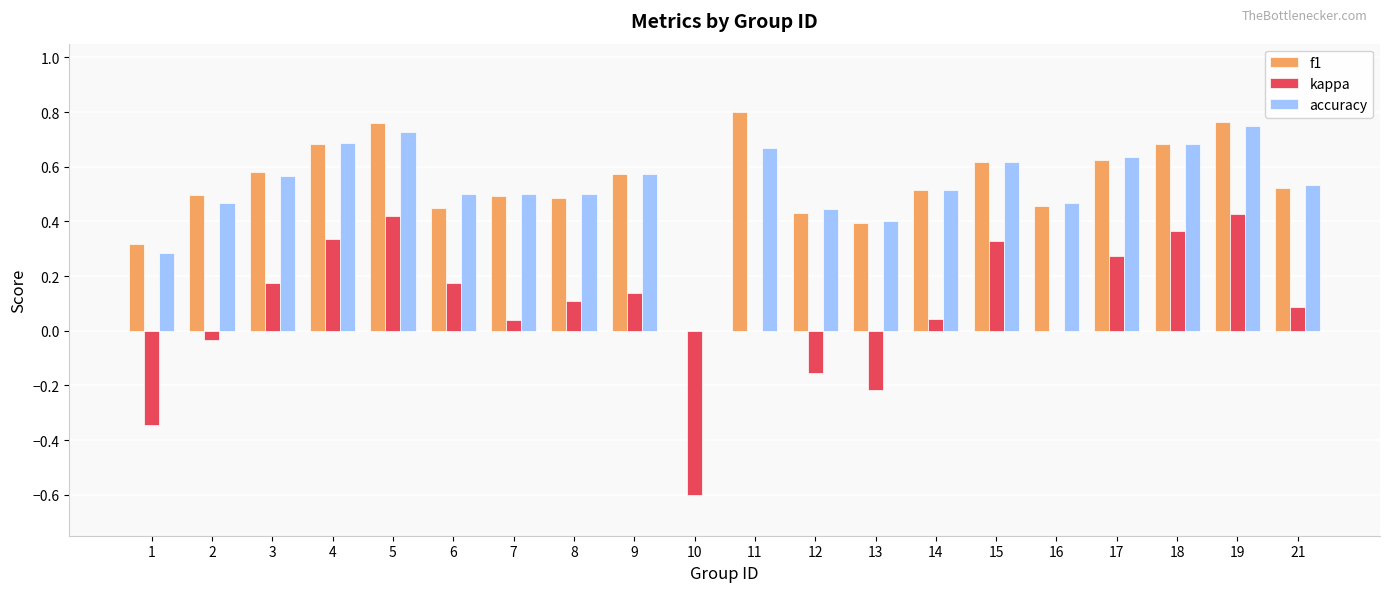

Which category has the highest value in the f1 series?

11